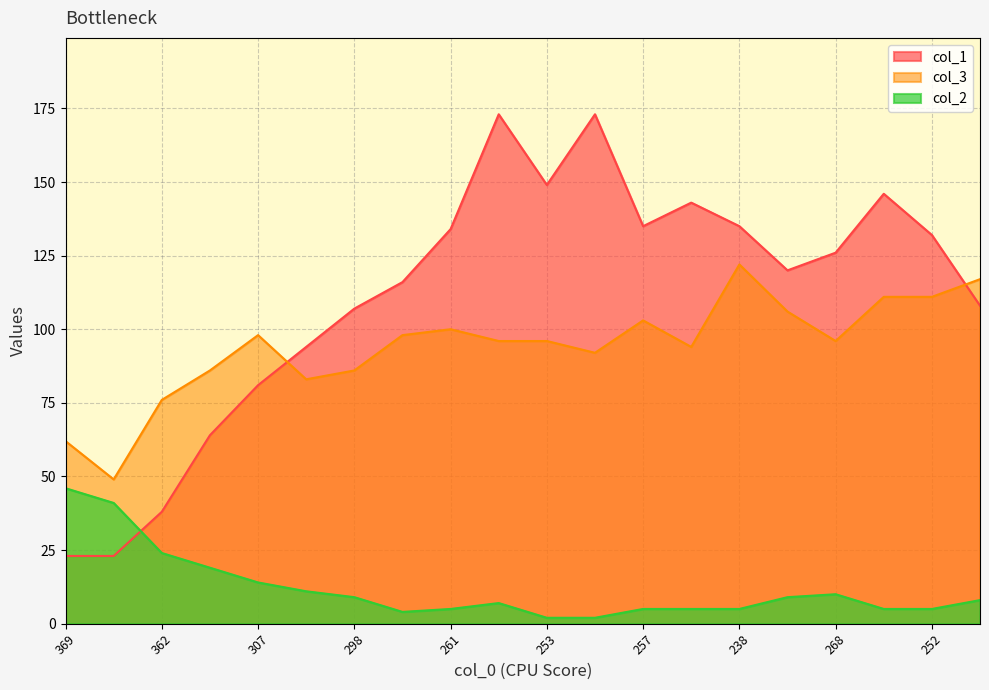

What is the label of the 12th point from the right?

261